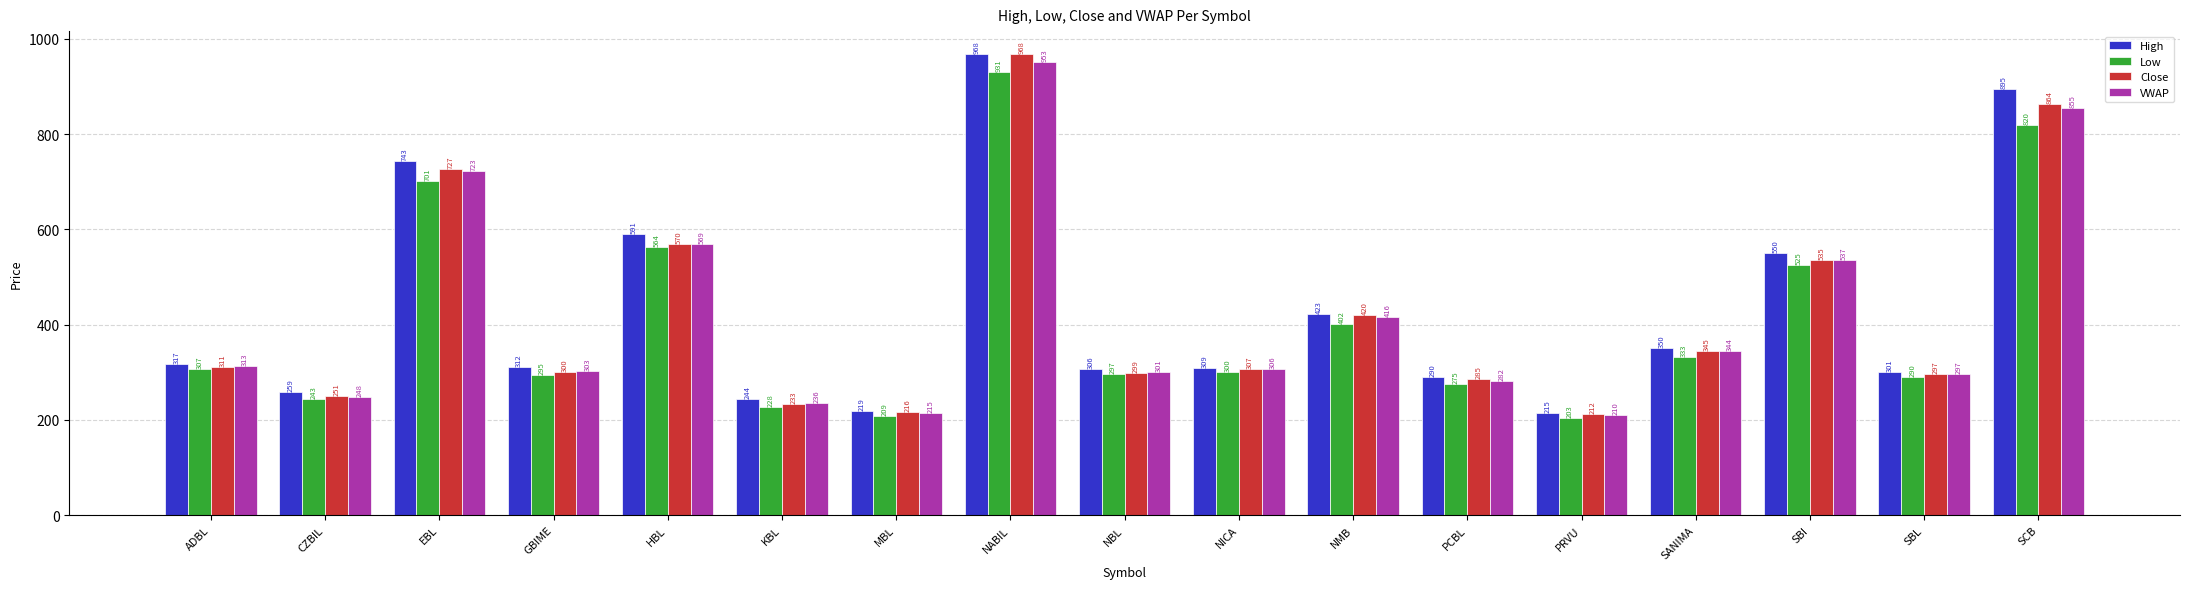

How many data points does each series have?

17